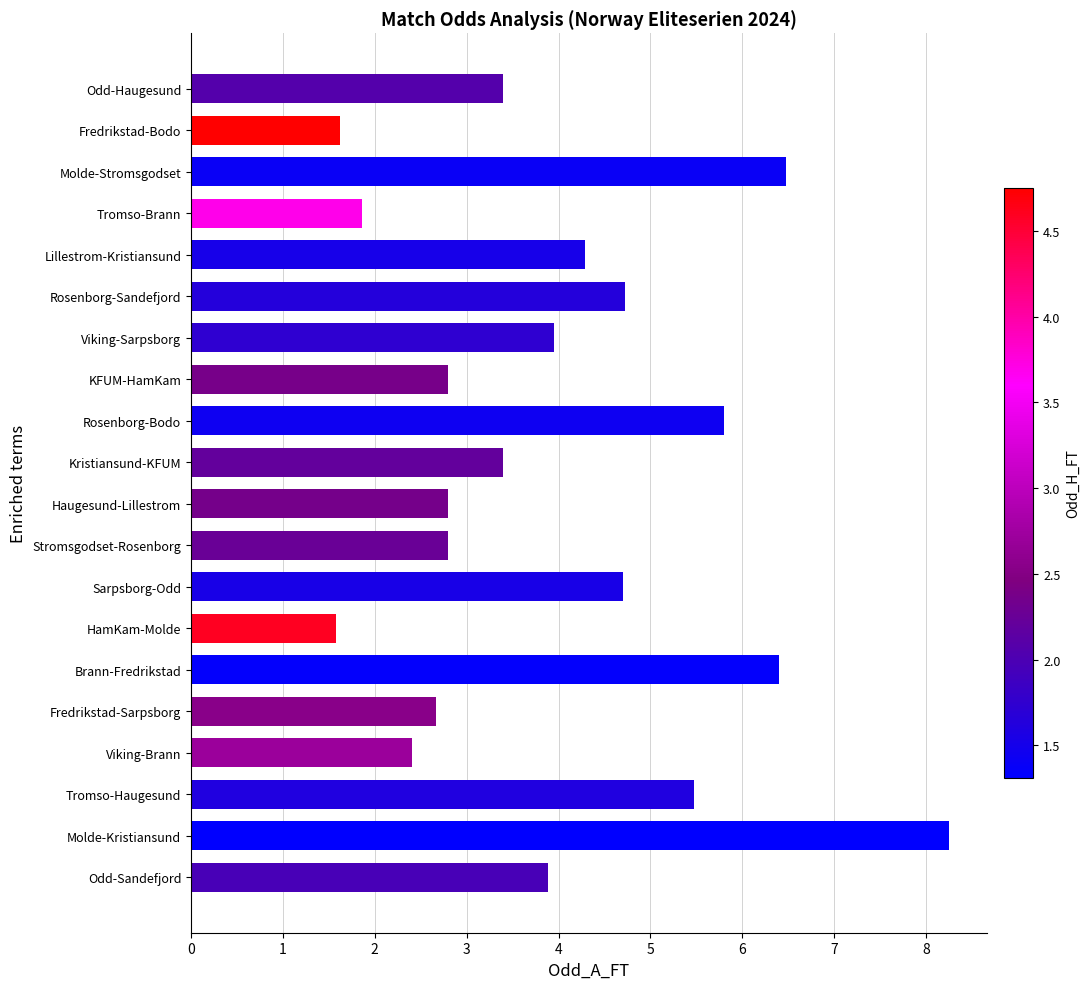

Does the chart contain stacked bars?

No